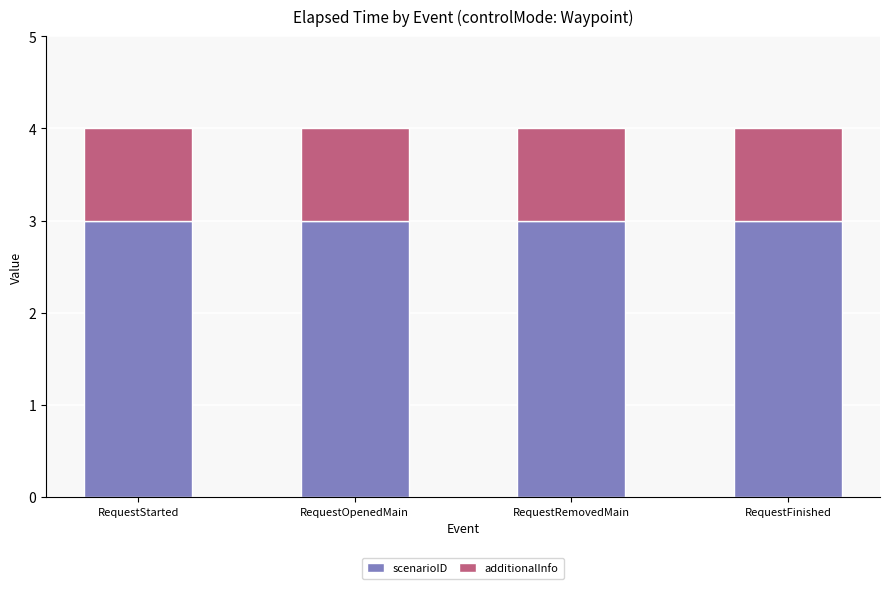

How many bars are there in total?

4